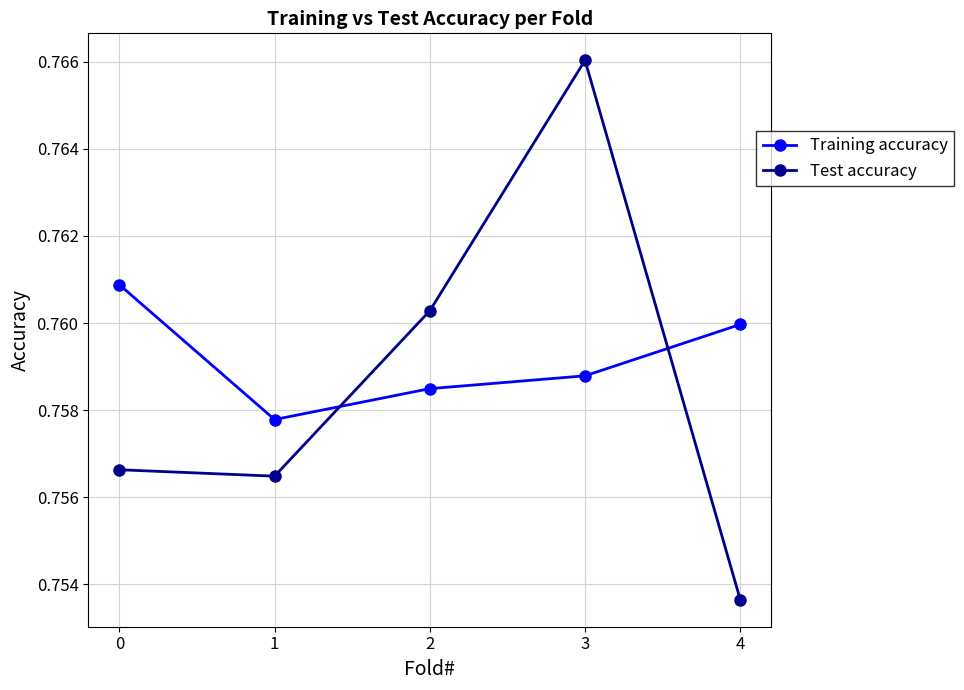

Which series has the widest spread of values?

Test accuracy